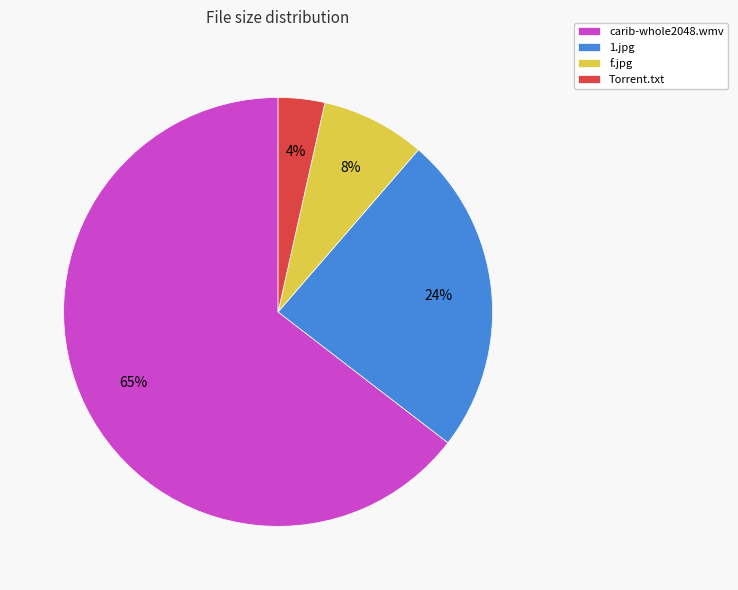

Is there a majority slice in this chart?

Yes